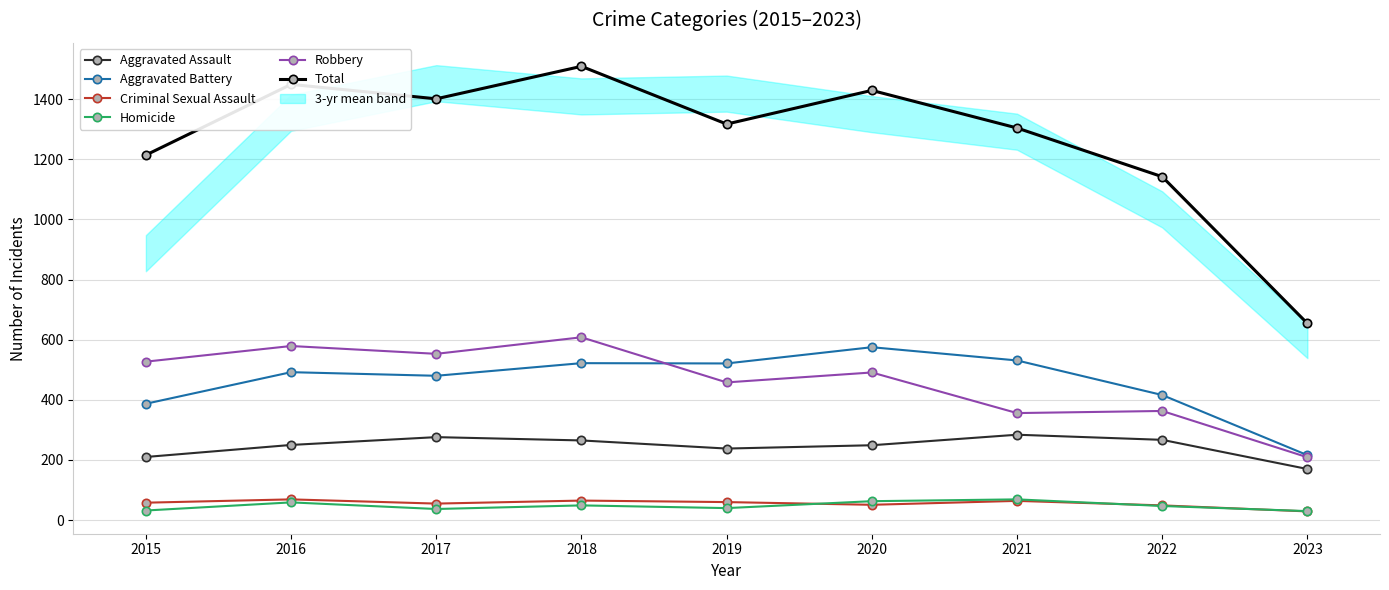

List the labels in order of Total value, smallest first.

2023, 2022, 2015, 2021, 2019, 2017, 2020, 2016, 2018